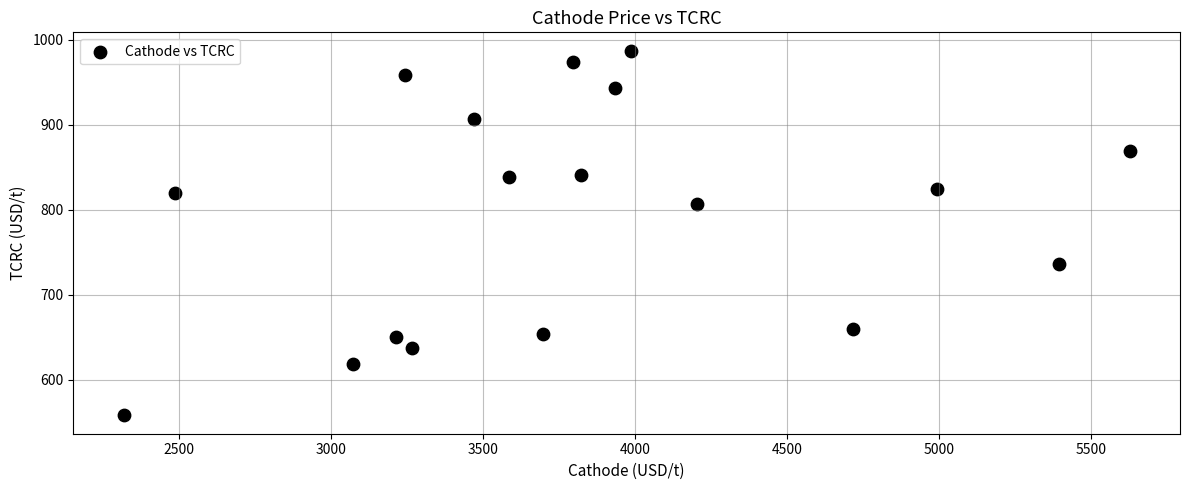

What is the range of Y values (max minus min)?

429.5